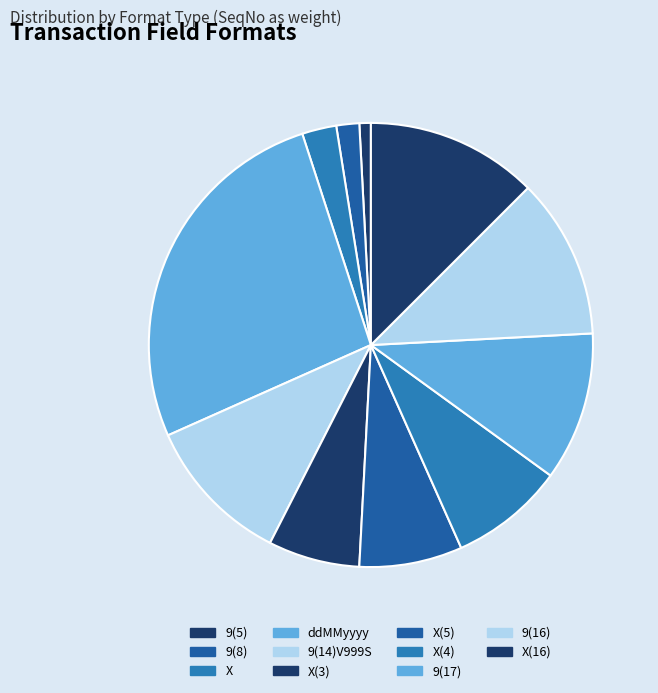

What percentage is the ddMMyyyy slice, to the nearest percent?

9%